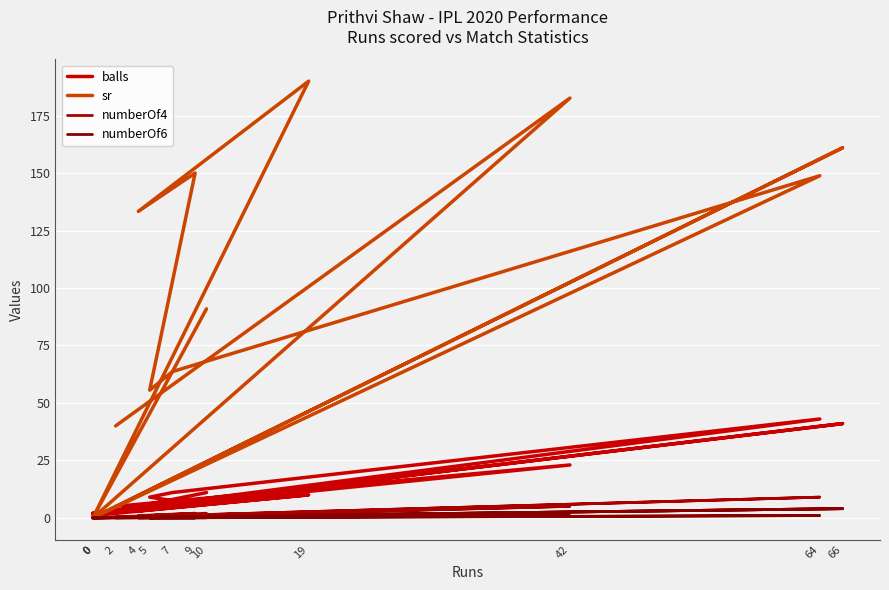

How many lines are shown in the chart?

4